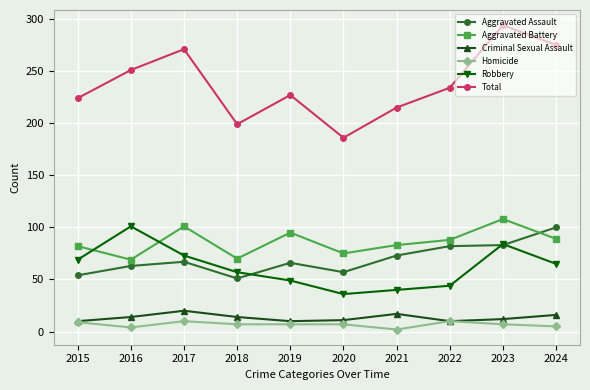

Is the value of Criminal Sexual Assault at 2018 greater than the value of Aggravated Assault at 2019?

No